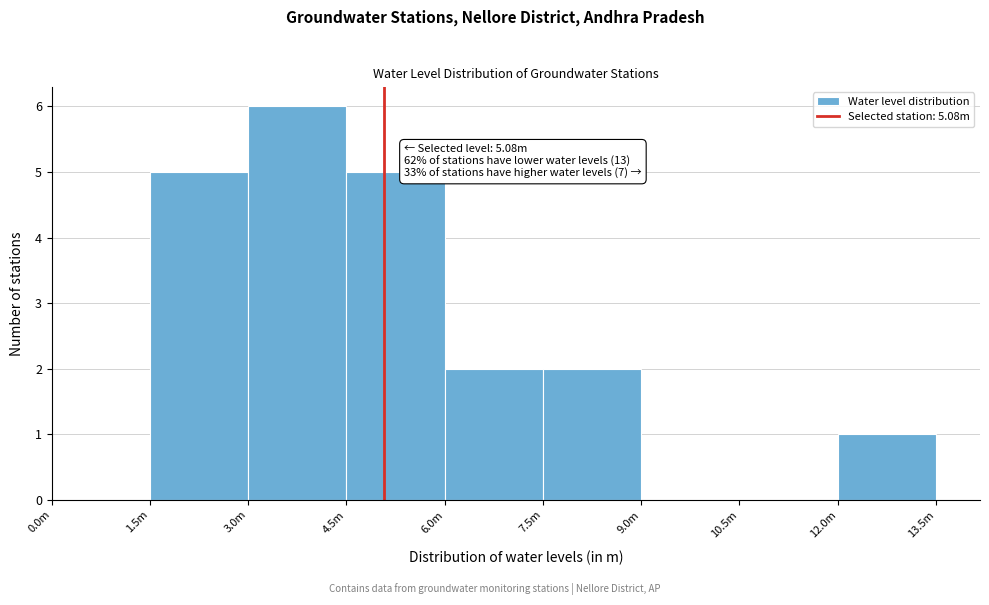

Reading left to right, list all the values displayed in this chart.

0.0m=0	1.5m=5	3.0m=6	4.5m=5	6.0m=2	7.5m=2	9.0m=0	10.5m=0	12.0m=1